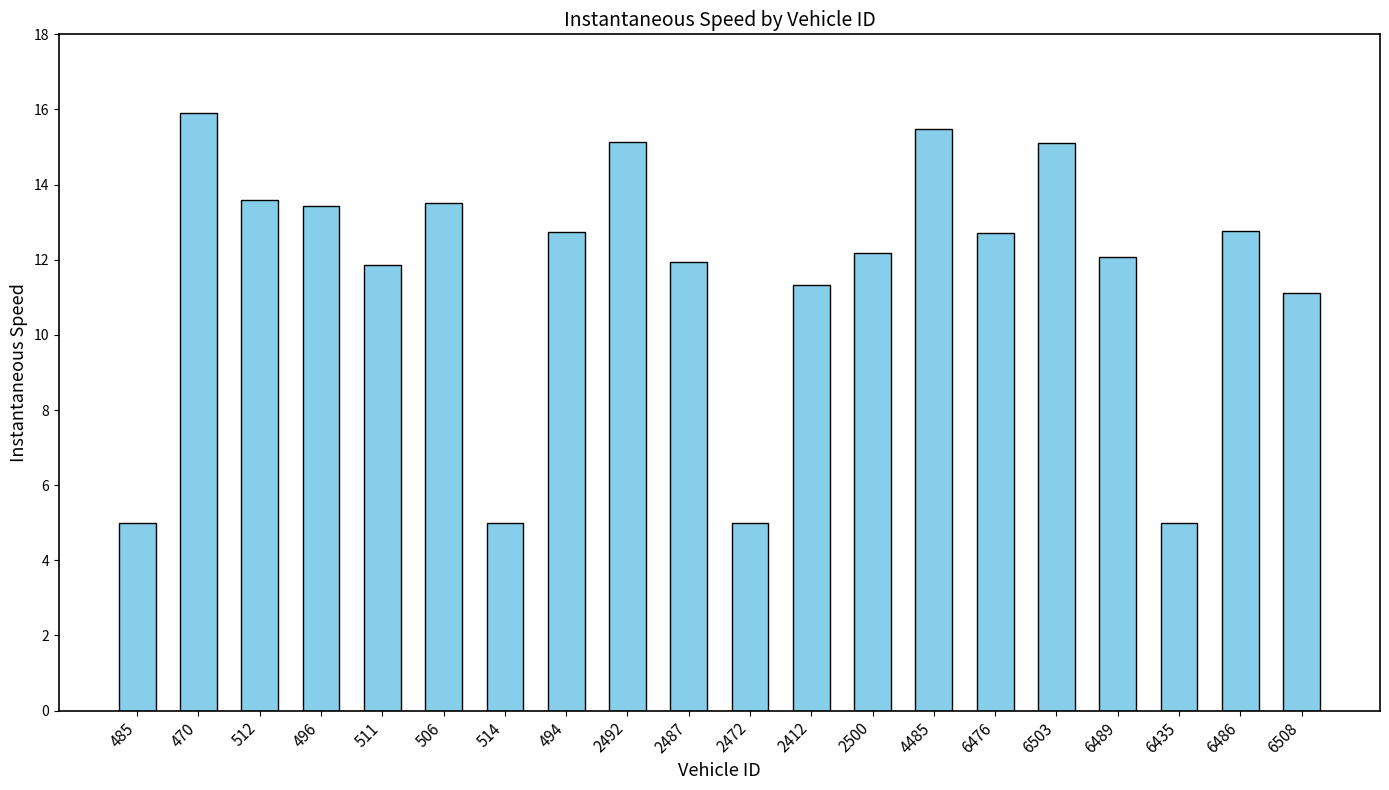

What is the label of the 11th bar from the left?

2472